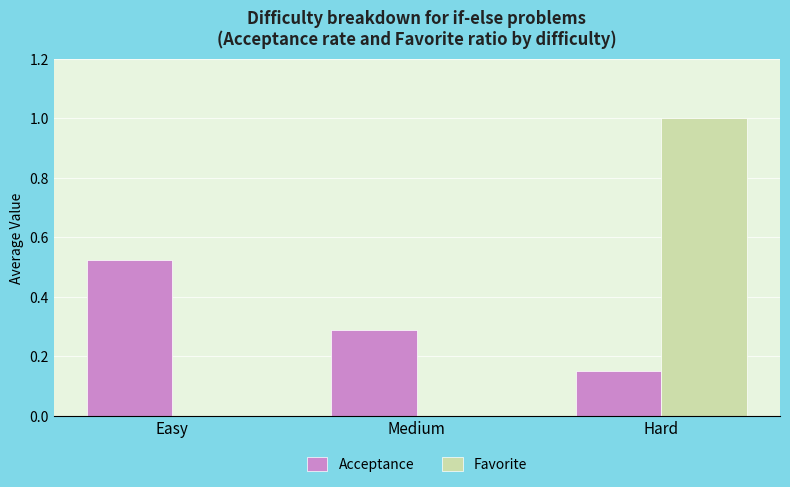

Which series has the largest range (max minus min)?

Favorite